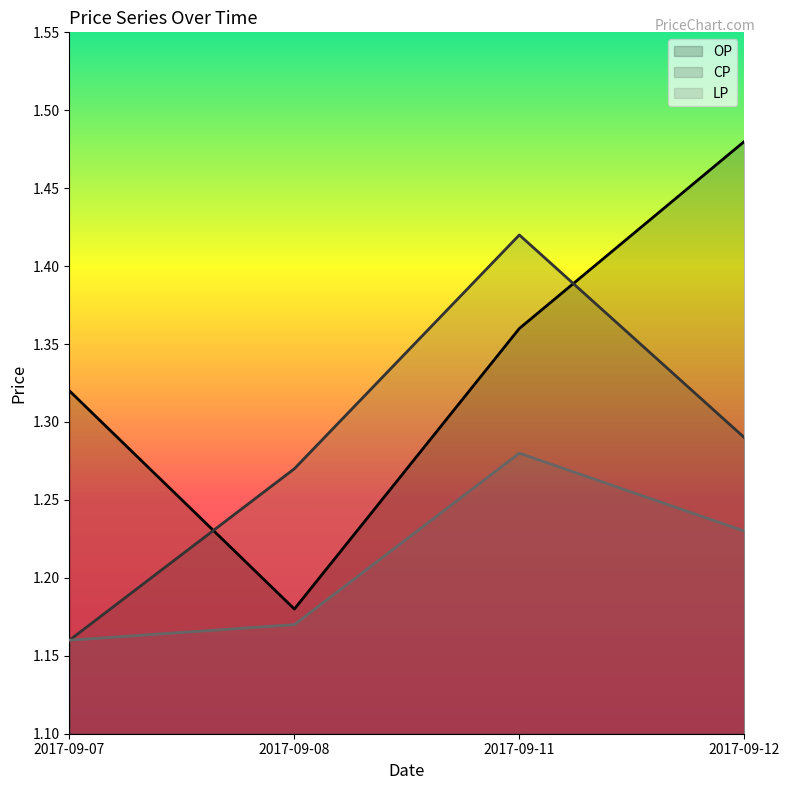

Which series has the largest total across all categories?

OP